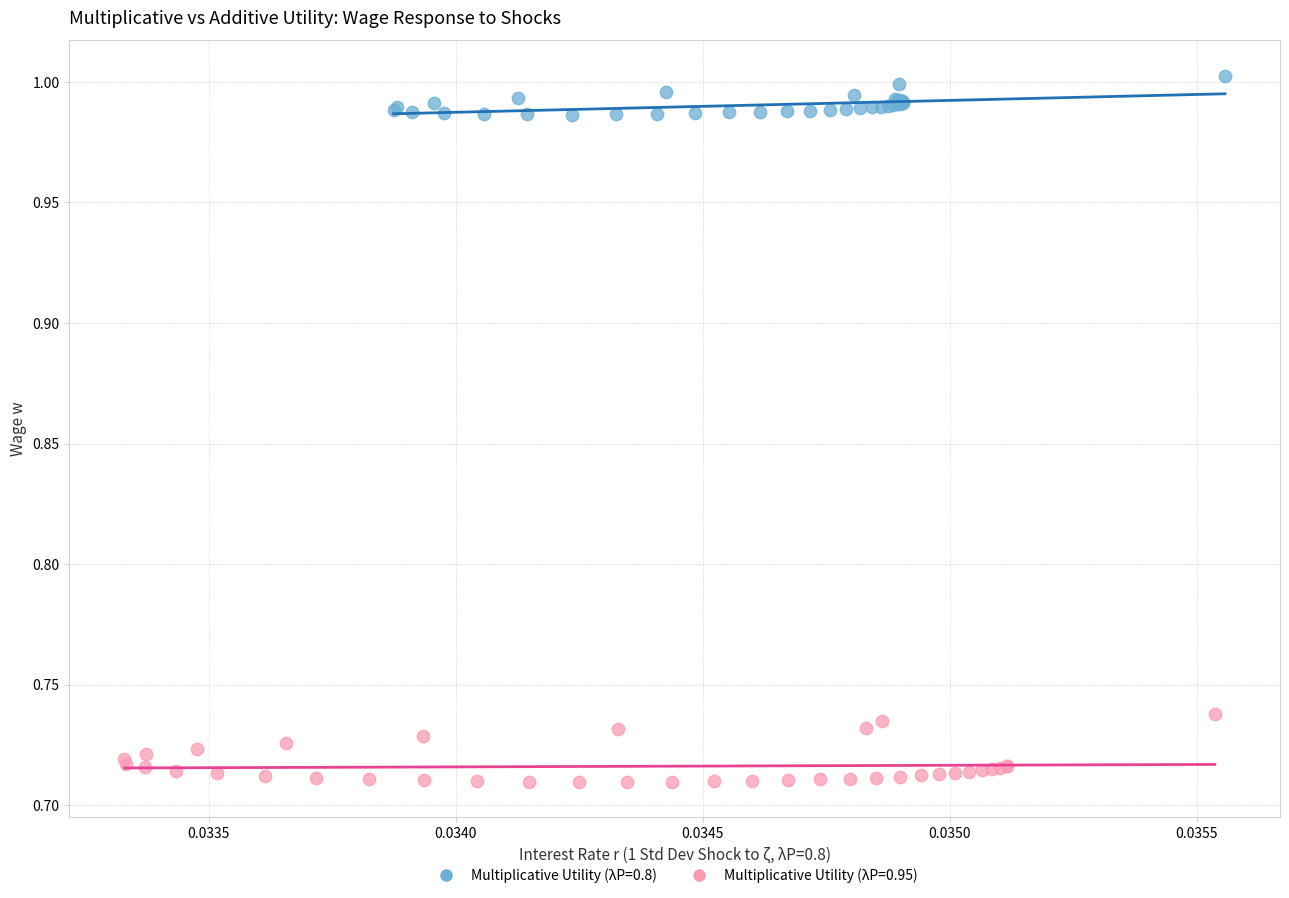

Which series contains the lowest Y value?

Multiplicative Utility (λP=0.95)